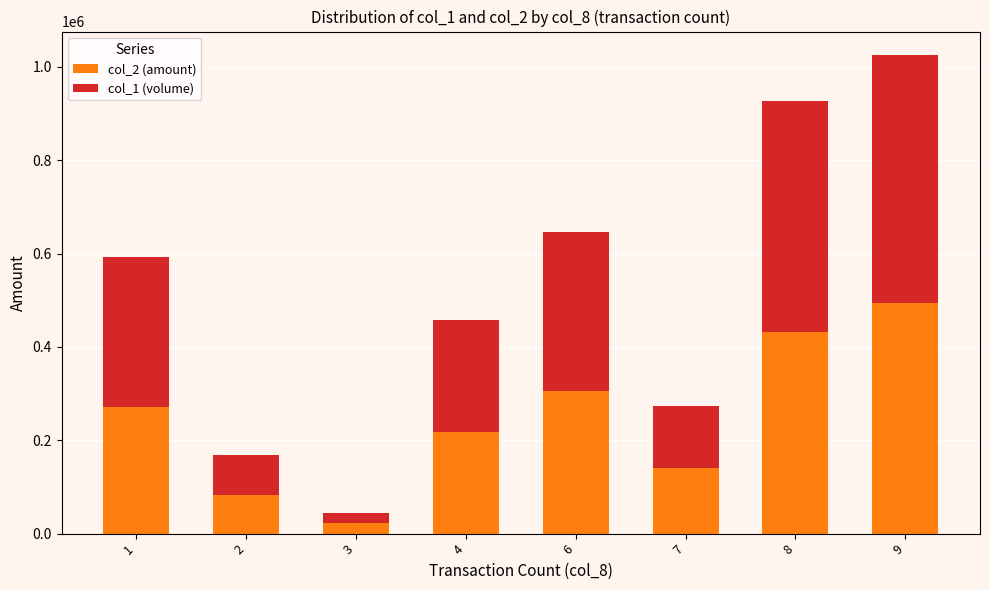

Is it true that col_2 (amount) equals 82400 at 2?

True